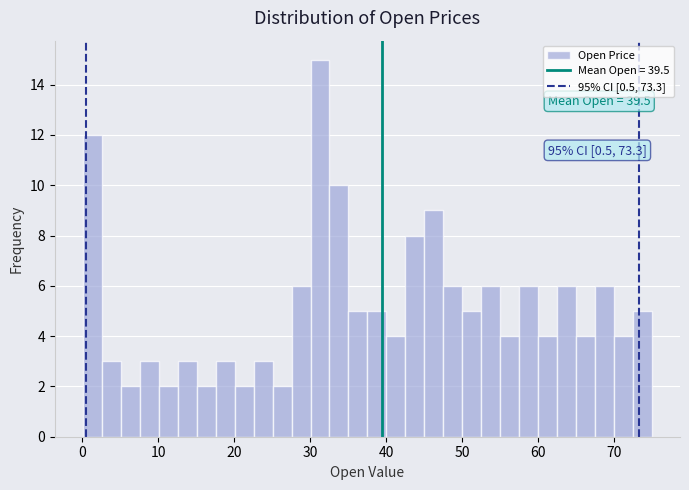

Read against the x-axis, roughly where is the centre of the tallest bar?

31